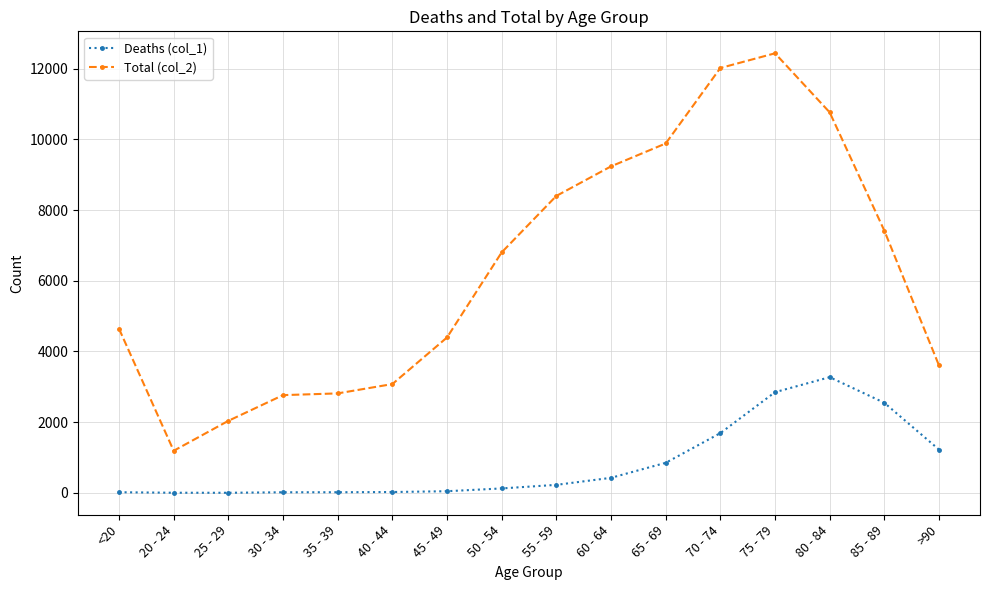

What is the label of the 9th point from the right?

50 - 54